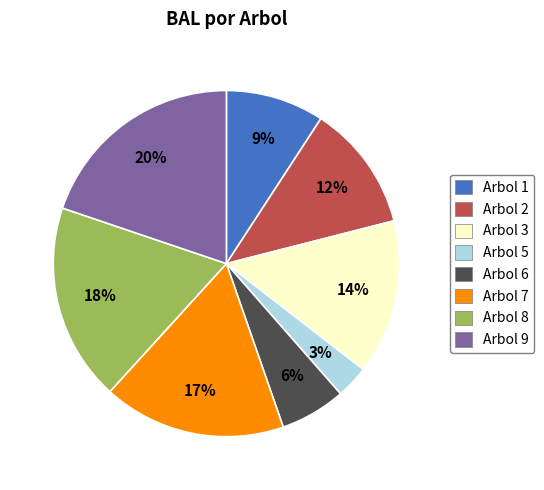

Which has a higher value, Arbol 2 or Arbol 5?

Arbol 2